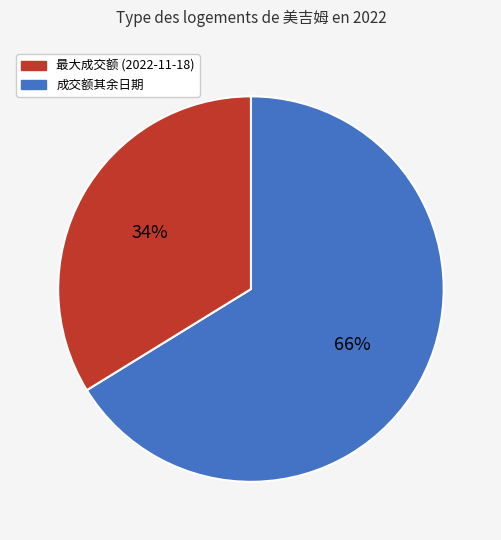

Is there a majority slice in this chart?

Yes